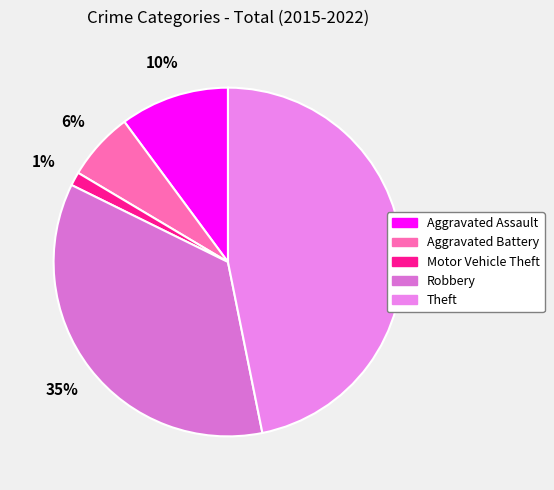

Which category has the biggest portion of the pie?

Theft